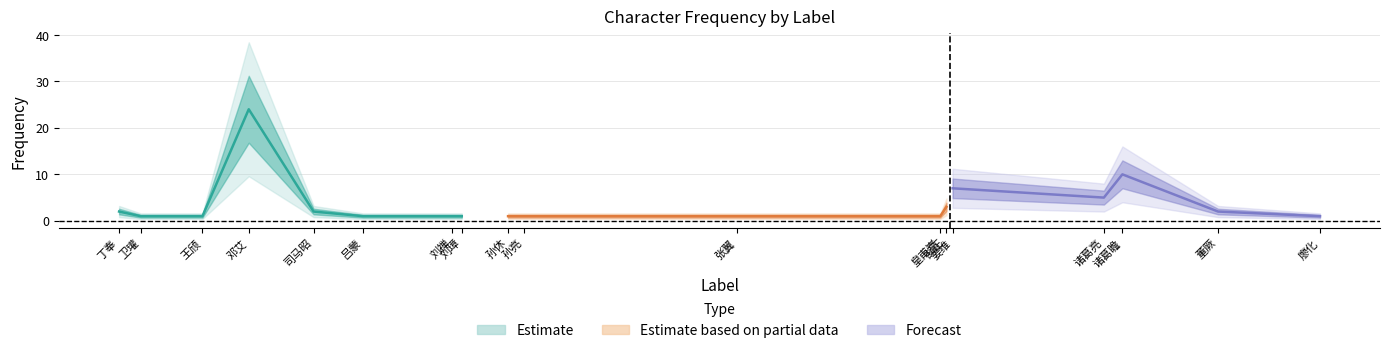

What is the sum of the values at 司马昭 and 刘璋?

3